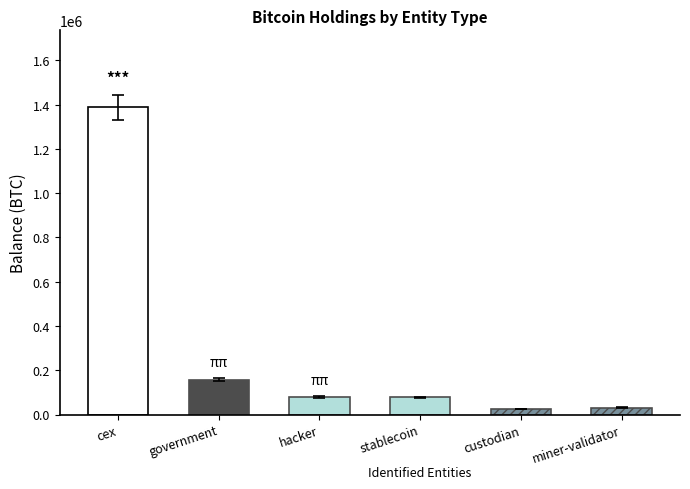

Where does the data first go above 79957?

cex